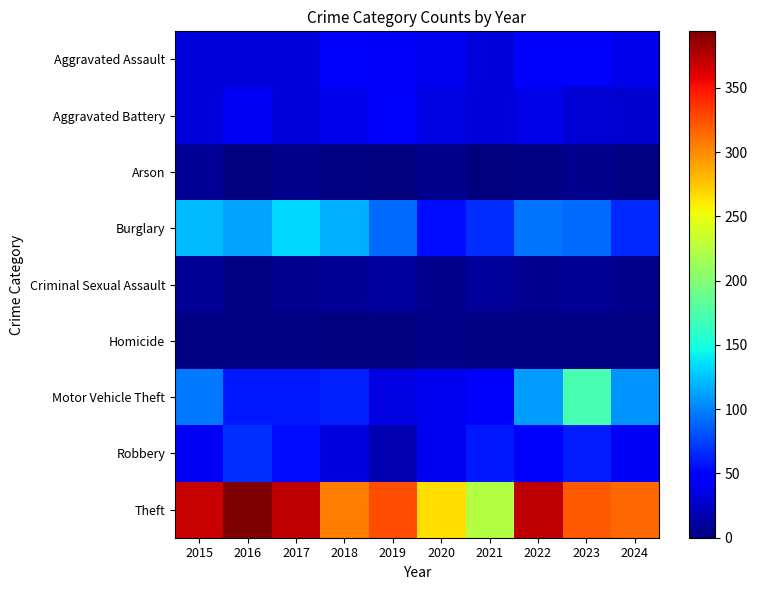

Which label corresponds to the largest value in the chart?

2016